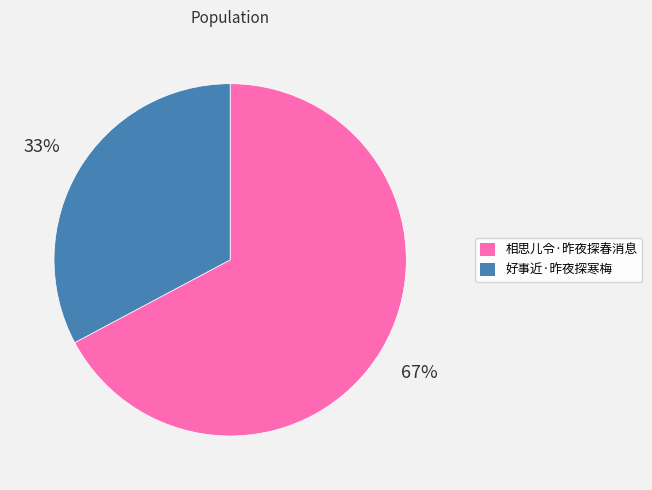

Approximately how many times larger is the value at 好事近·昨夜探寒梅 compared to 相思儿令·昨夜探春消息?

0.5